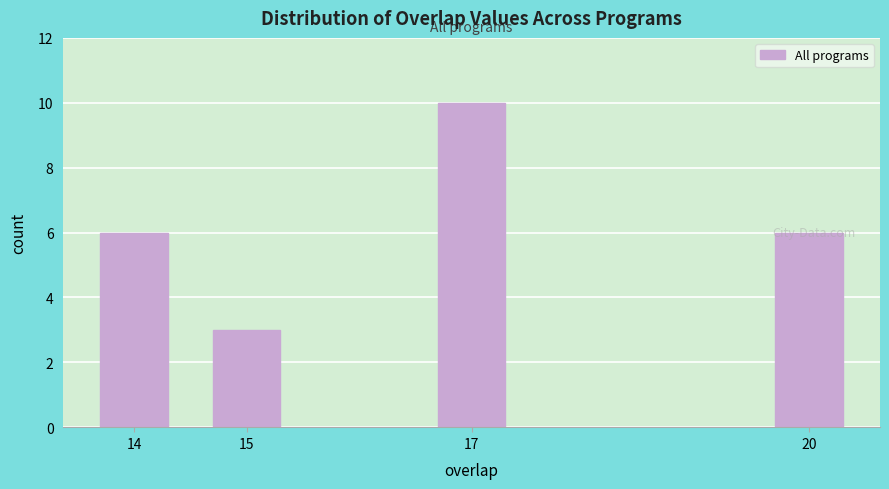

The value at 20 is 6. True or false?

True